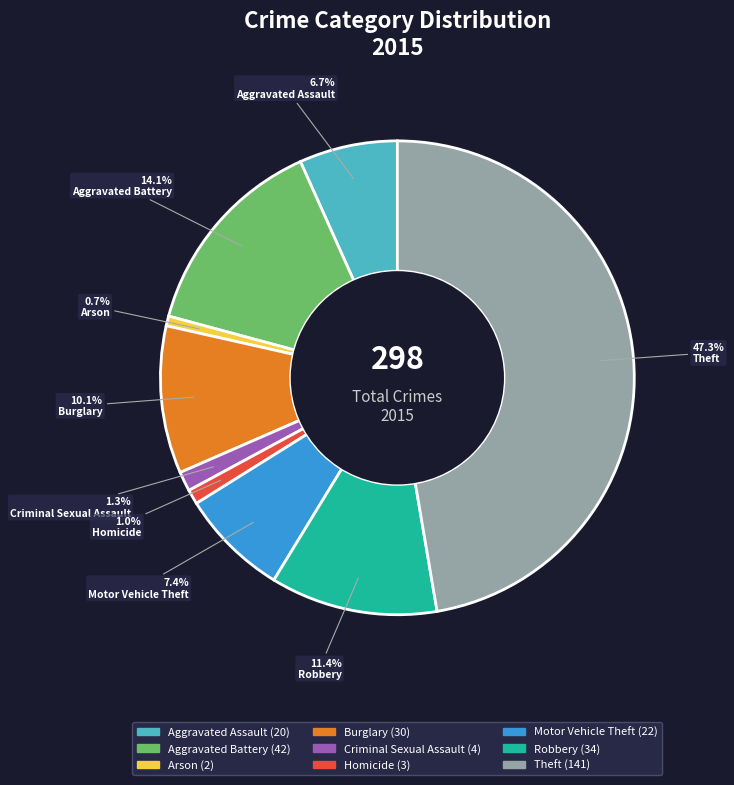

How many slices are in this pie chart?

9